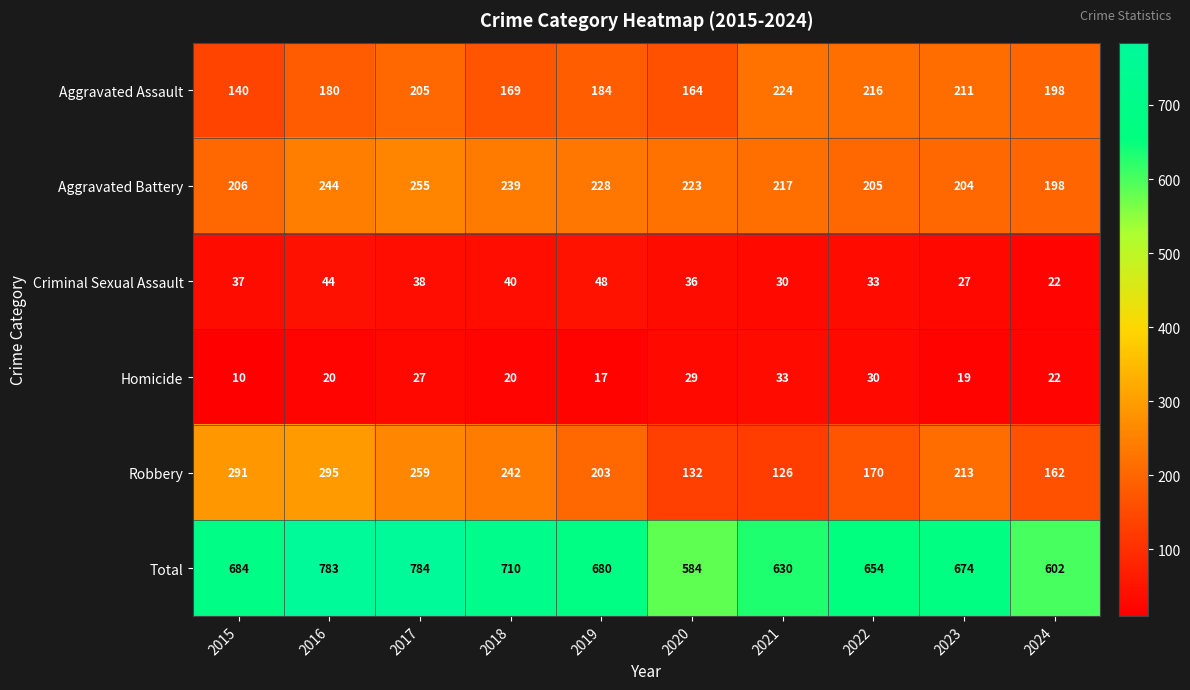

What is the maximum value shown in the chart?

784